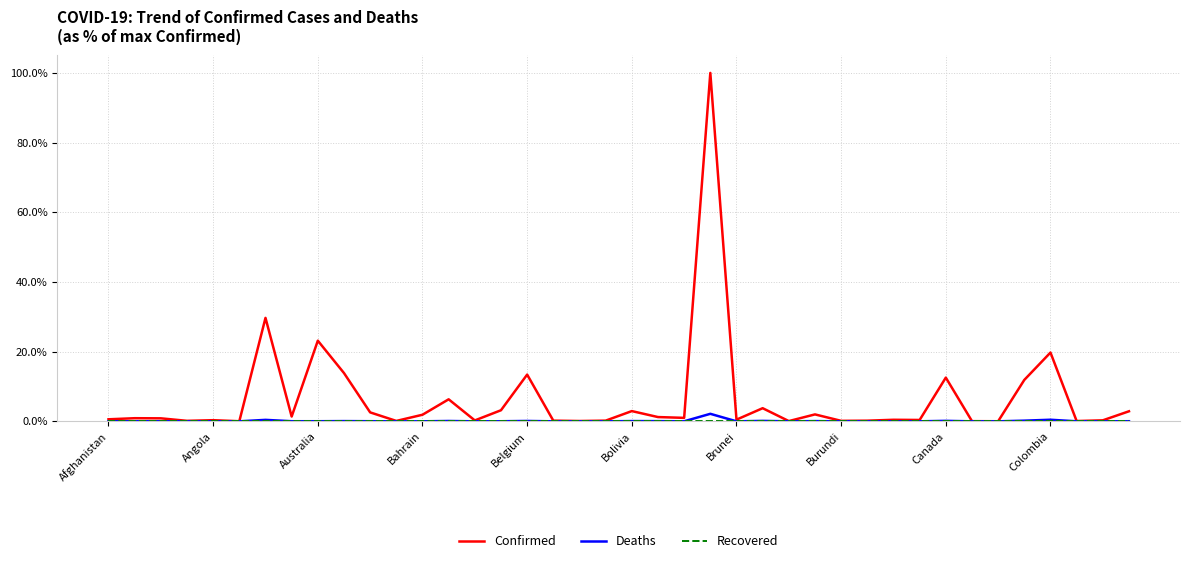

Which series has the largest range (max minus min)?

Confirmed